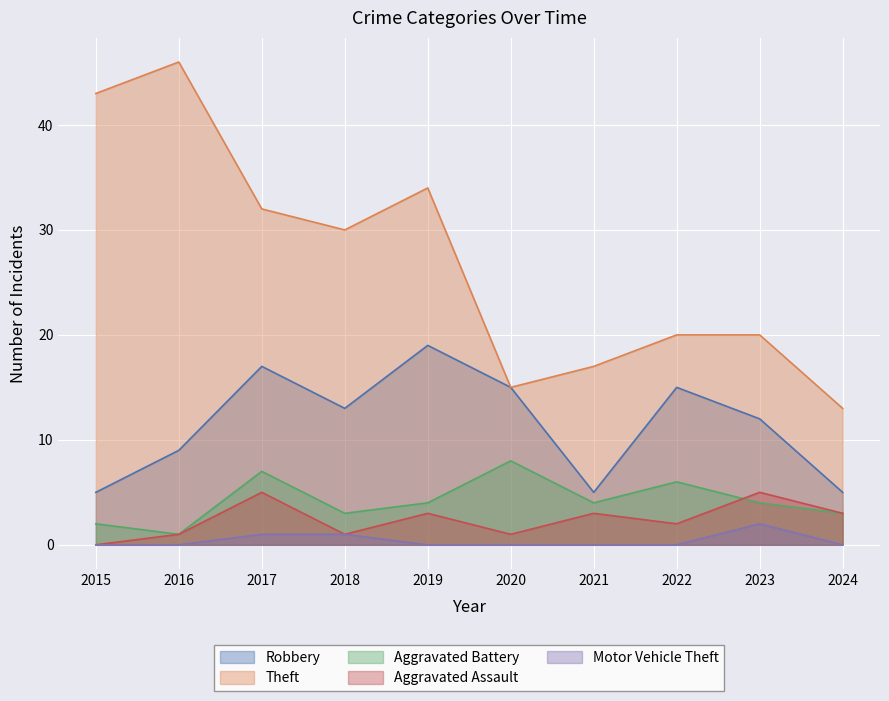

What is the highest value of the Motor Vehicle Theft series?

2